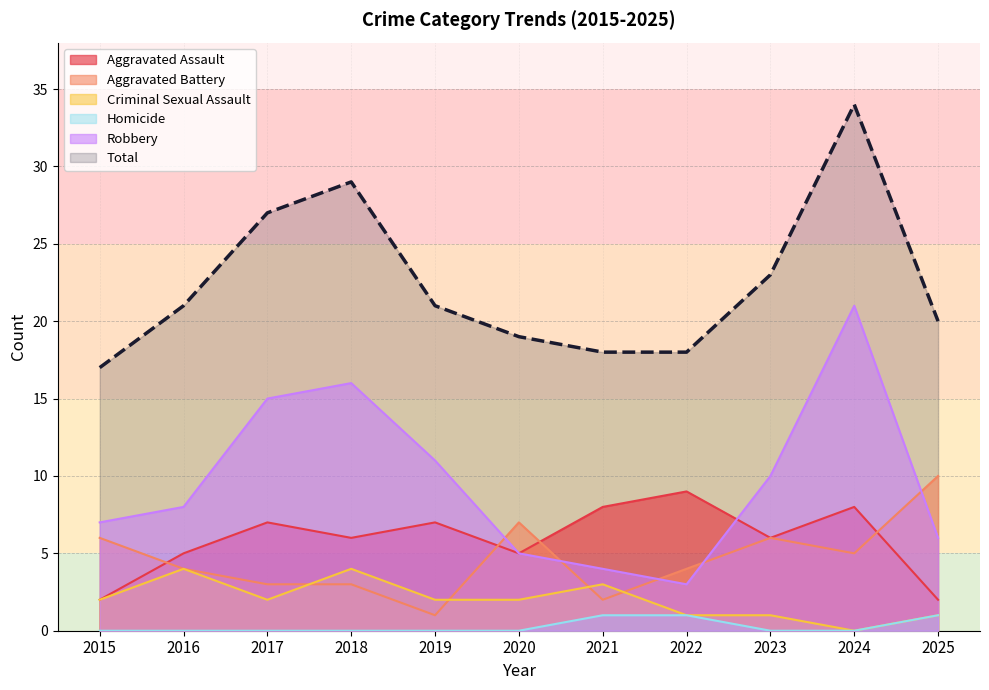

What is the sum of all Aggravated Battery values?

51